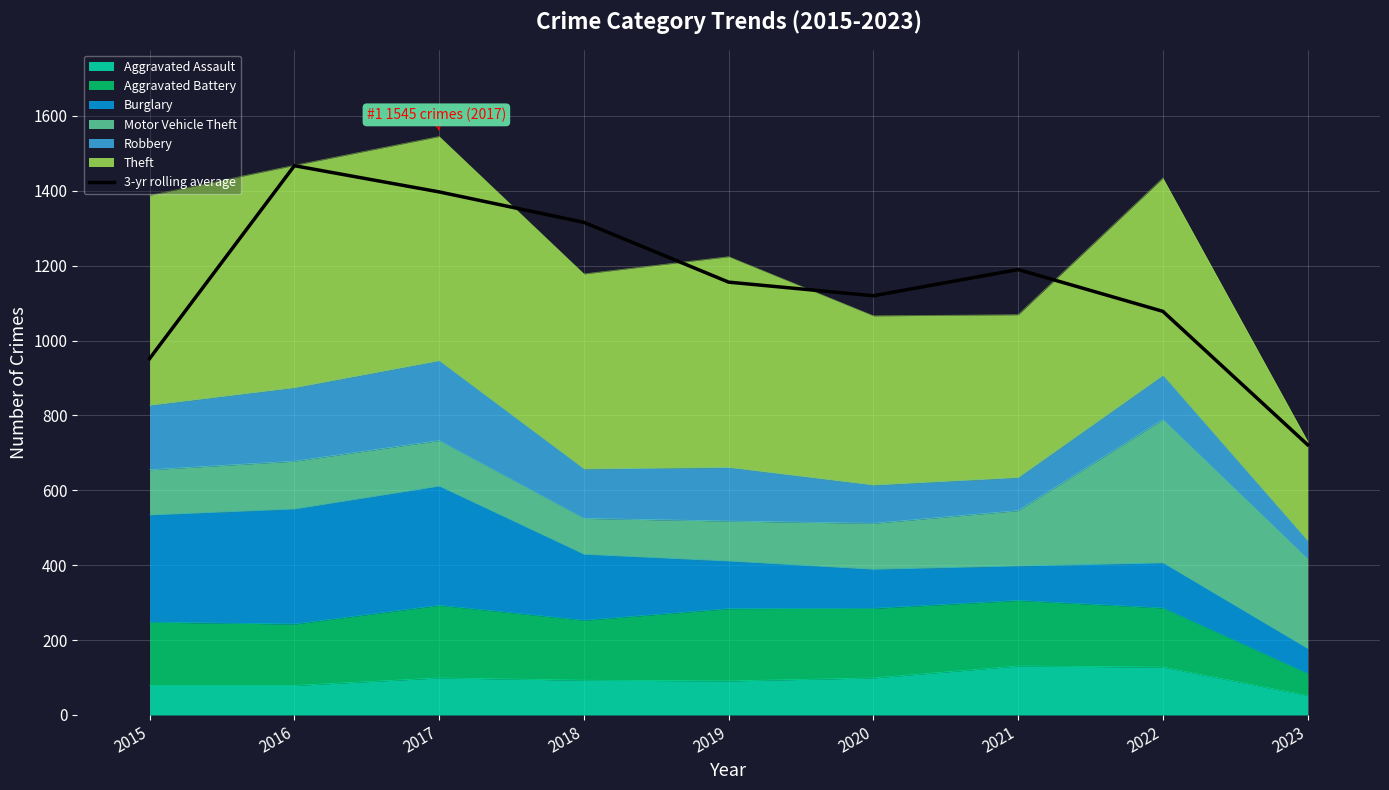

What value does the data have at 2019?

1156.0